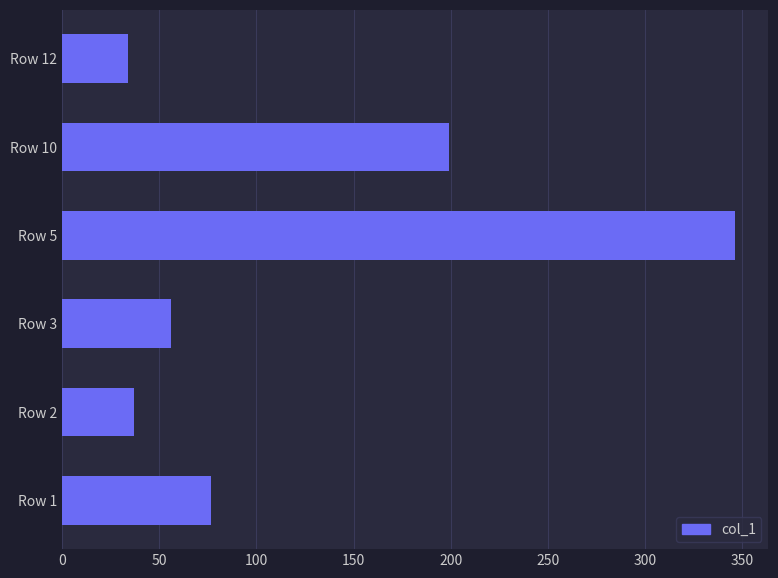

What is the difference between the maximum and minimum values?

312.3